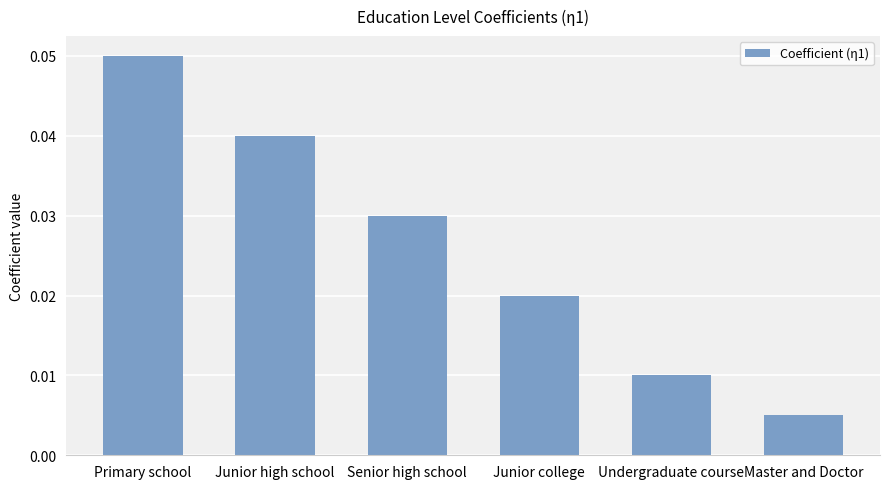

The chart shows a value of 0.1 at Senior high school. True or false?

False